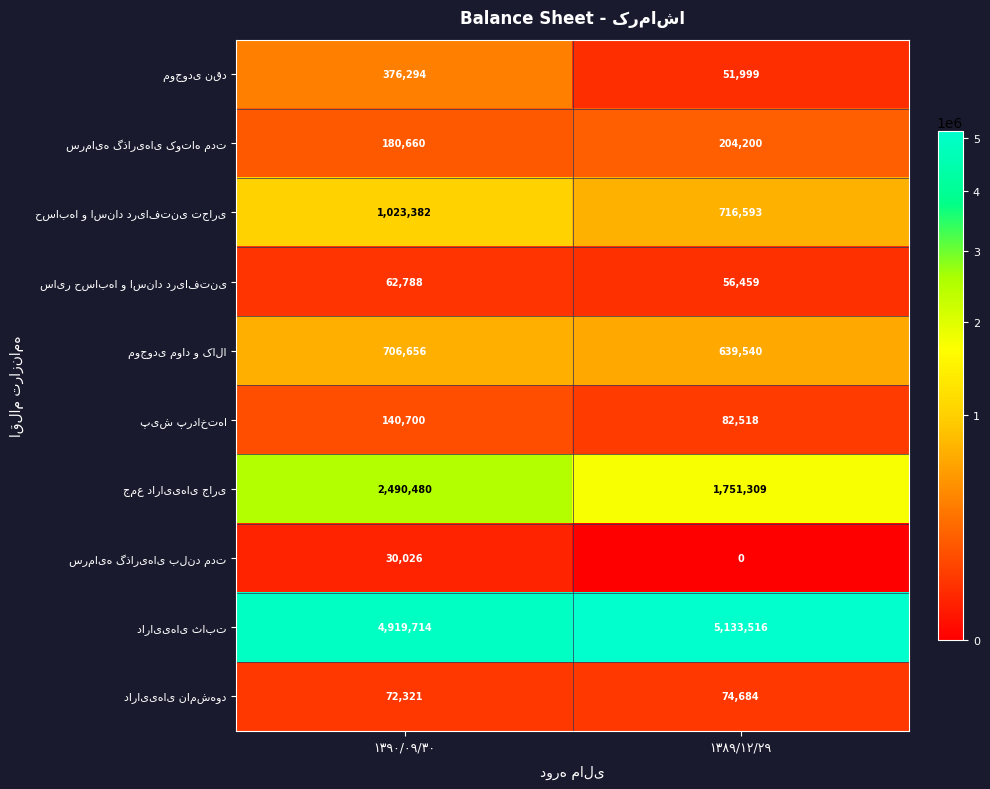

Which category has the lowest value across all series?

۱۳۸۹/۱۲/۲۹